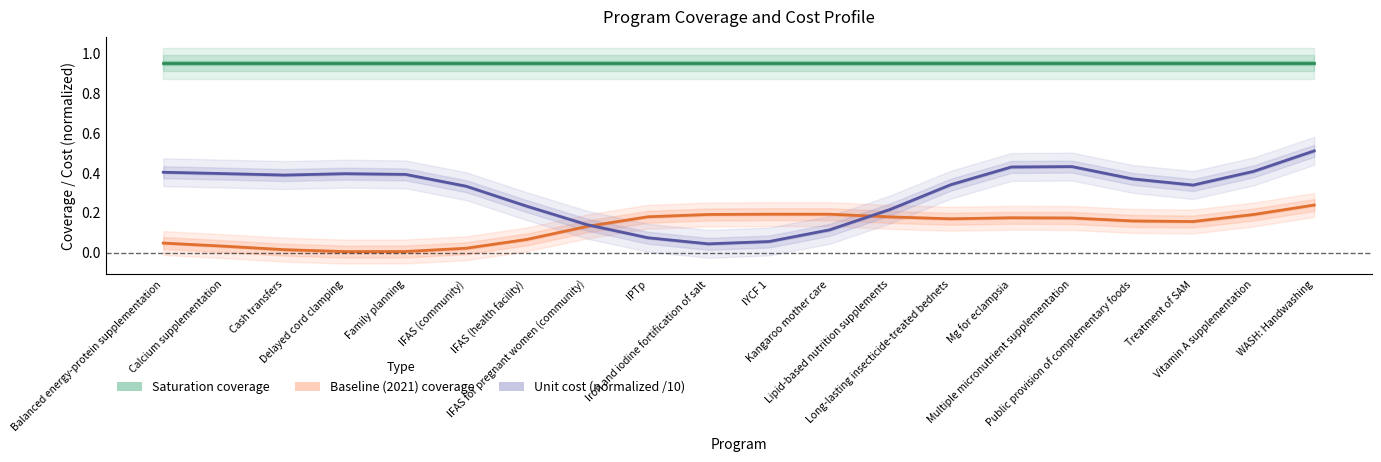

Is the value of Baseline (2021) coverage at Mg for eclampsia greater than the value of Unit cost (normalized /10) at Calcium supplementation?

No